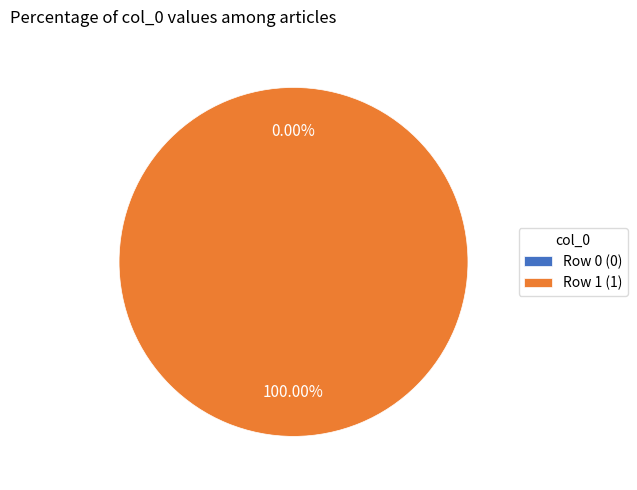

What is the smallest slice in the pie chart?

Row 0